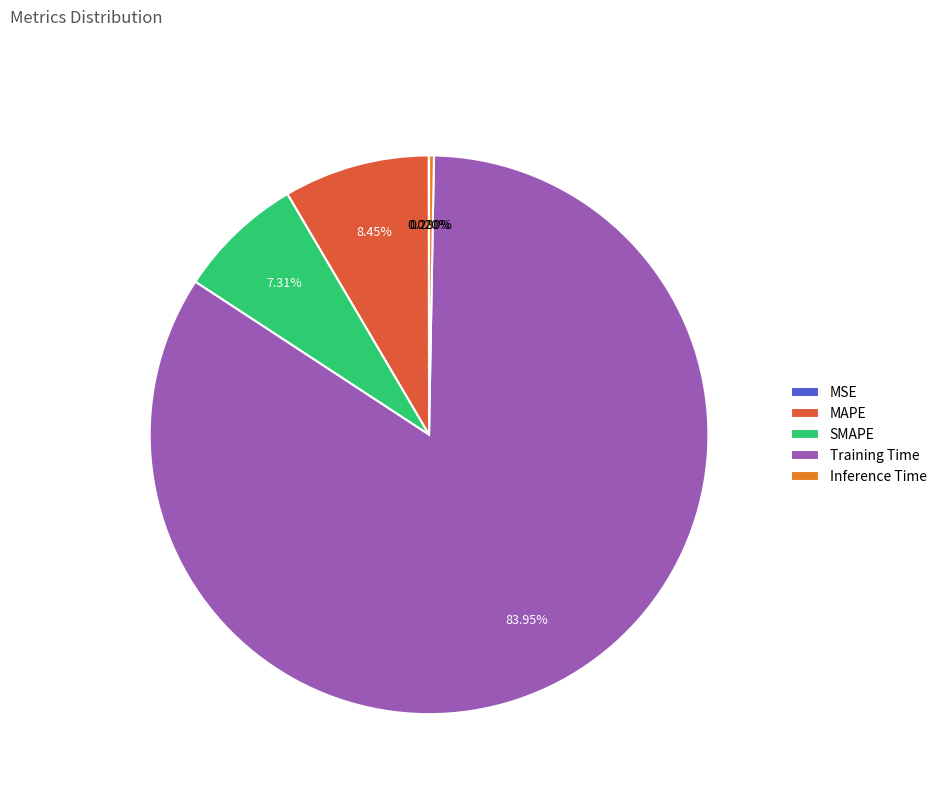

Which category accounts for the majority?

Training Time